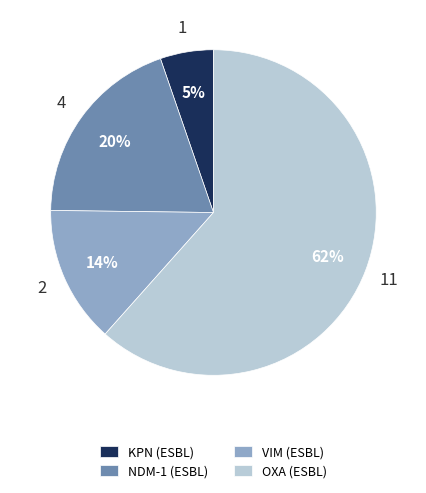

Rank the categories by value from highest to lowest.

OXA (ESBL), NDM-1 (ESBL), VIM (ESBL), KPN (ESBL)